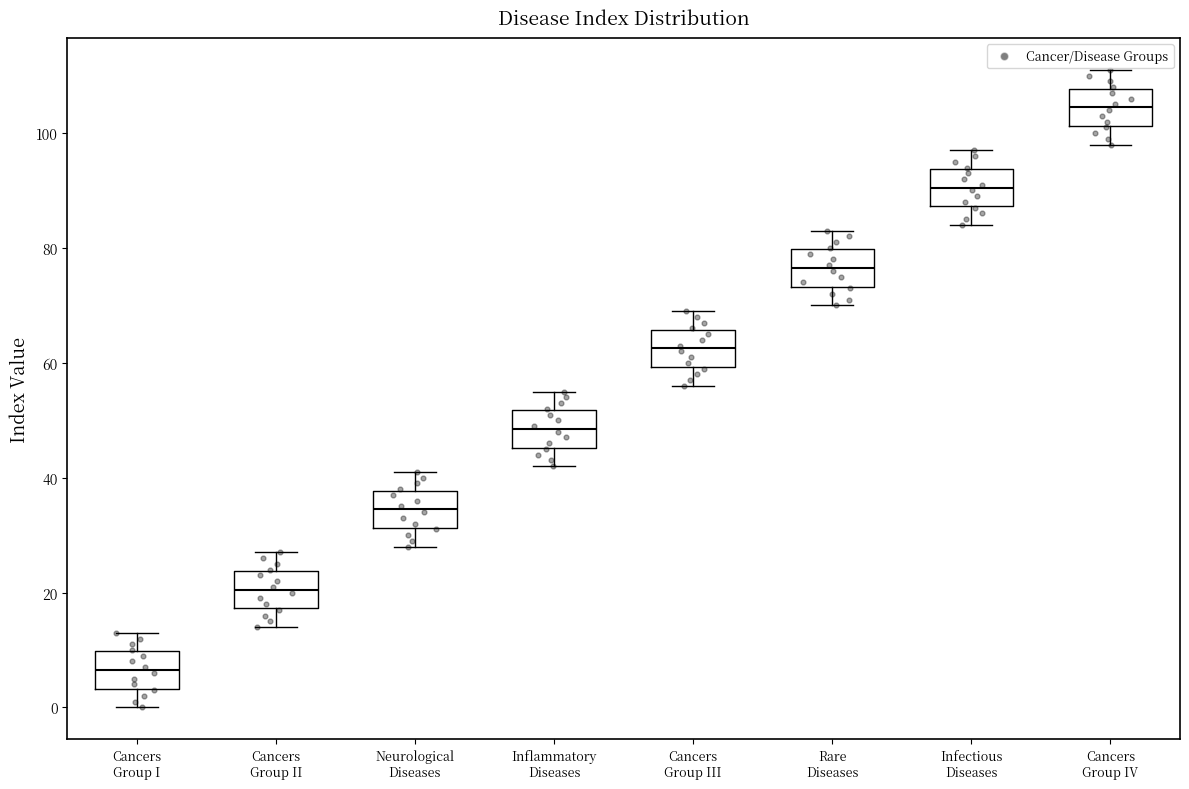

Reading left to right, transcribe this box plot: for each box, give where its median line is, the range the box spans, and where its two whiskers end, as read against the y-axis. The values are not printed on the chart, so give them approximately, as read against the axis.

Cancers Group I: median 6, box 4 to 10, whiskers 0 to 14
Cancers Group II: median 20, box 18 to 24, whiskers 14 to 28
Neurological Diseases: median 34, box 32 to 38, whiskers 28 to 42
Inflammatory Diseases: median 48, box 46 to 52, whiskers 42 to 56
Cancers Group III: median 62, box 60 to 66, whiskers 56 to 70
Rare Diseases: median 76, box 74 to 80, whiskers 70 to 84
Infectious Diseases: median 90, box 88 to 94, whiskers 84 to 98
Cancers Group IV: median 104, box 102 to 108, whiskers 98 to 112